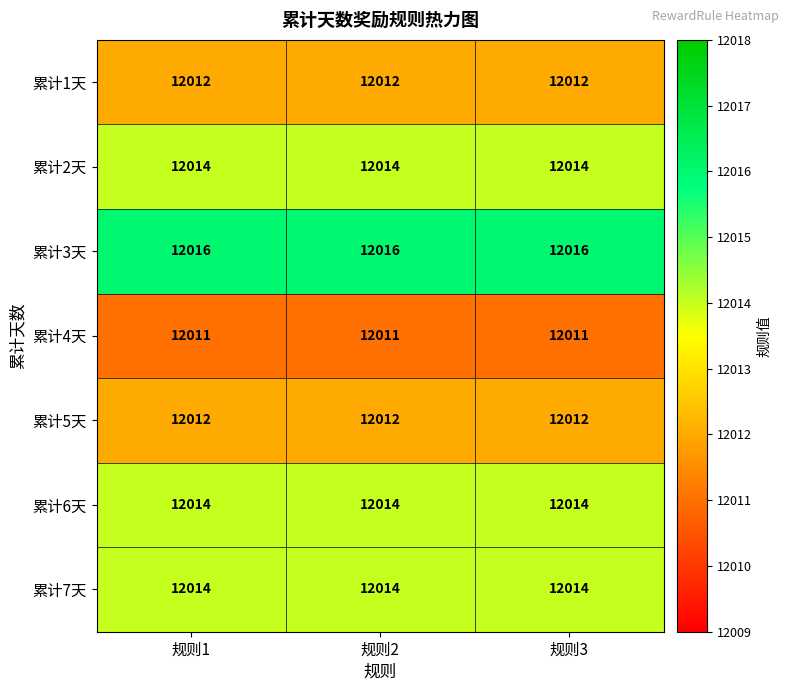

What is the total value across all series at 规则1?

84093